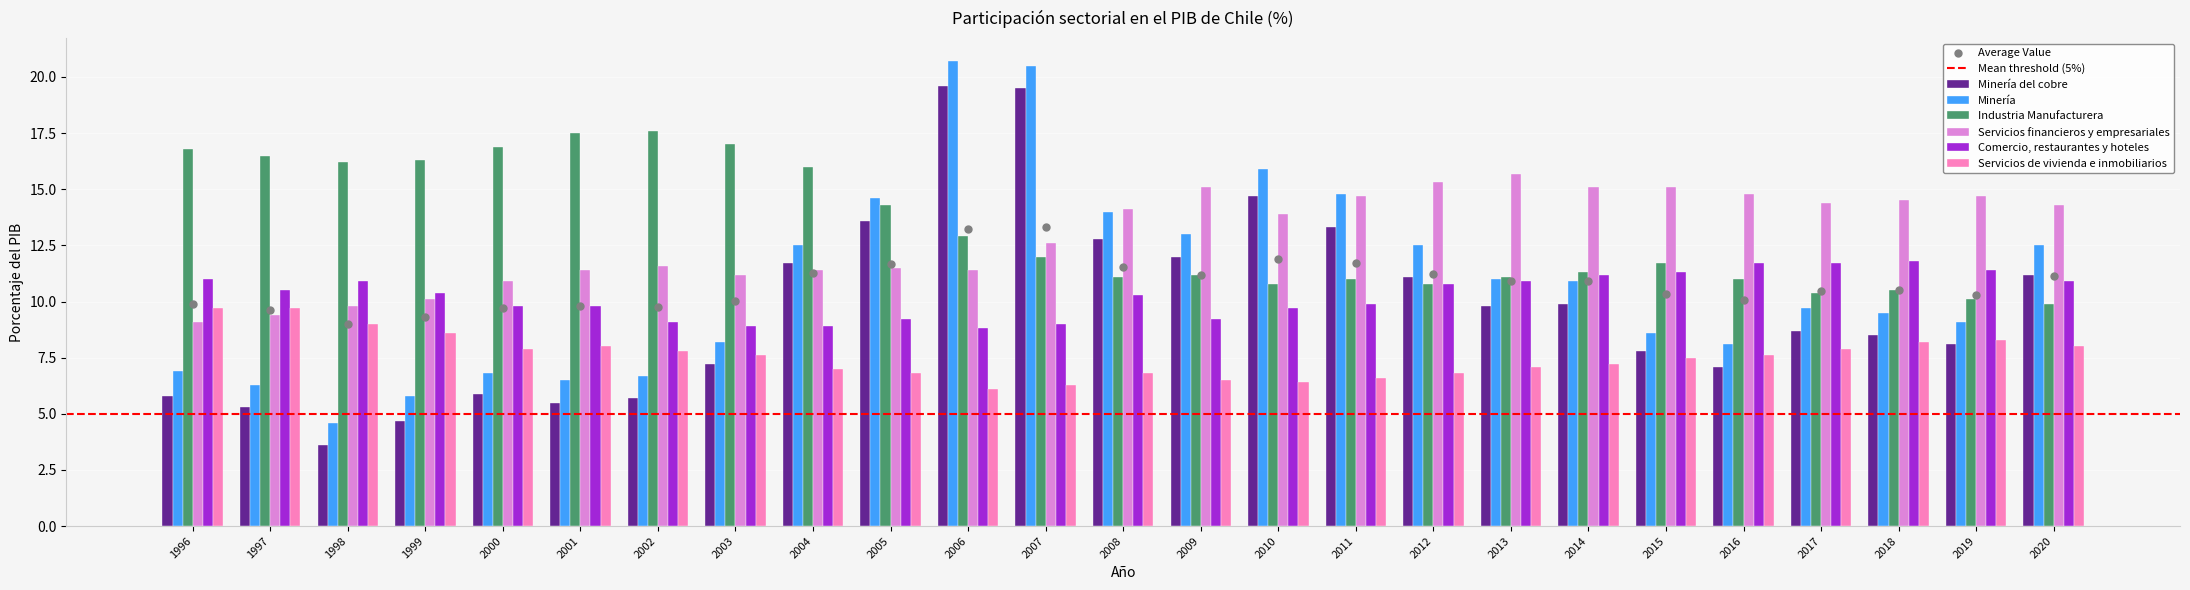

Which series has the largest Y range (max minus min)?

Minería